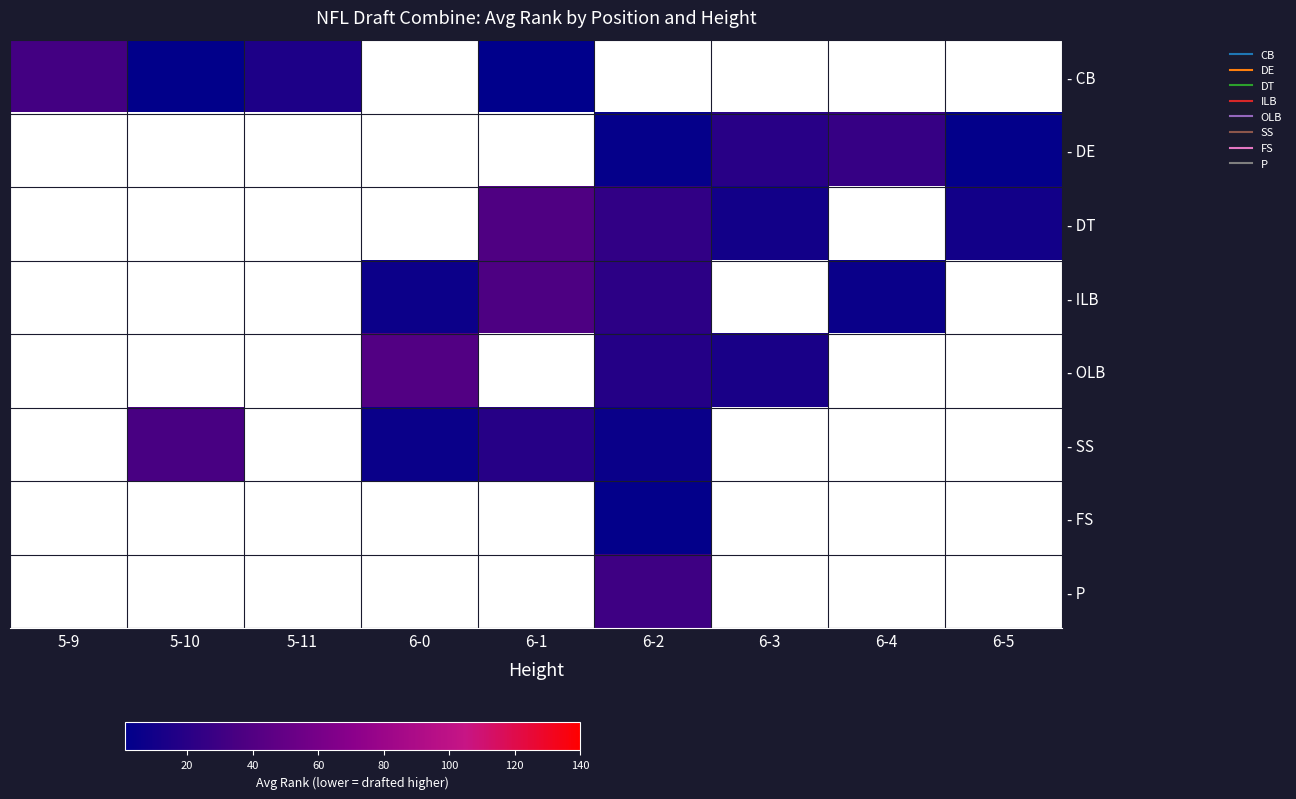

Reading left to right, what are all the values shown in this chart?

- CB: 5-9=32	5-10=2	5-11=15	6-0=0	6-1=1	6-2=0	6-3=0	6-4=0	6-5=0
- DE: 5-9=0	5-10=0	5-11=0	6-0=0	6-1=0	6-2=4	6-3=20	6-4=26	6-5=3
- DT: 5-9=0	5-10=0	5-11=0	6-0=0	6-1=38	6-2=24	6-3=10	6-4=0	6-5=10
- ILB: 5-9=0	5-10=0	5-11=0	6-0=7	6-1=37	6-2=22	6-3=0	6-4=6	6-5=0
- OLB: 5-9=0	5-10=0	5-11=0	6-0=40	6-1=0	6-2=18	6-3=13	6-4=0	6-5=0
- SS: 5-9=0	5-10=35	5-11=0	6-0=6	6-1=19	6-2=6	6-3=0	6-4=0	6-5=0
- FS: 5-9=0	5-10=0	5-11=0	6-0=0	6-1=0	6-2=3	6-3=0	6-4=0	6-5=0
- P: 5-9=0	5-10=0	5-11=0	6-0=0	6-1=0	6-2=30	6-3=0	6-4=0	6-5=0